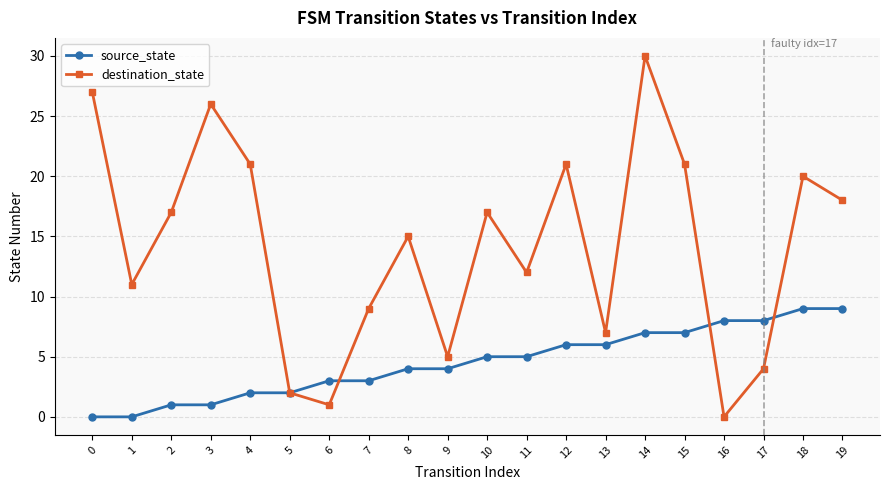

At which category does destination_state reach its first local peak?

3